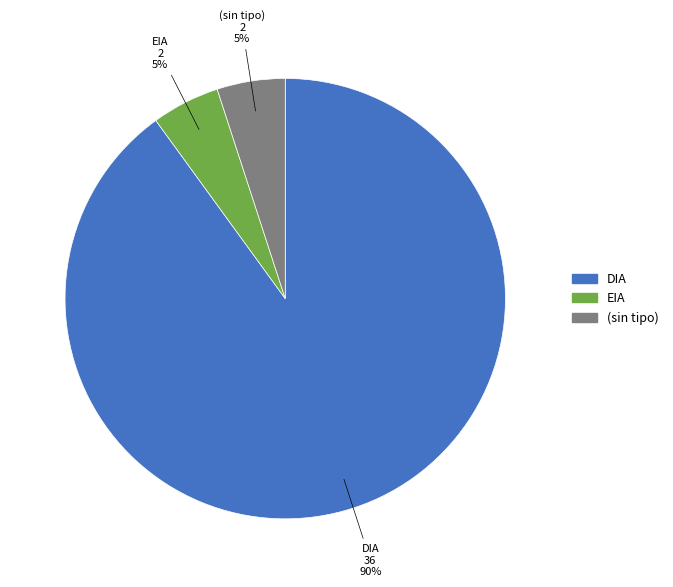

Does any single category account for the majority?

Yes